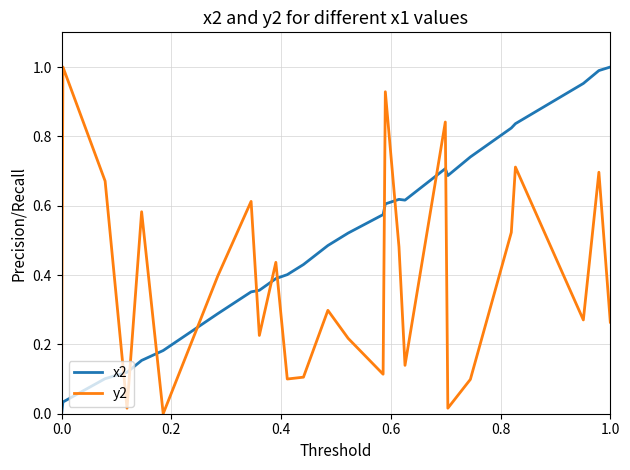

True or false: x2 and y2 intersect in this chart.

True